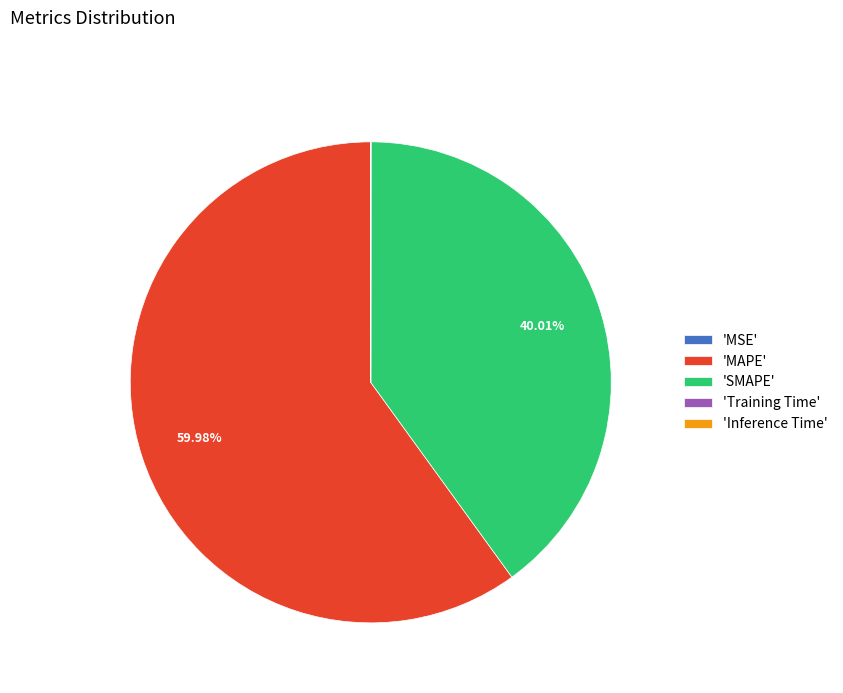

What is the majority slice?

'MAPE'